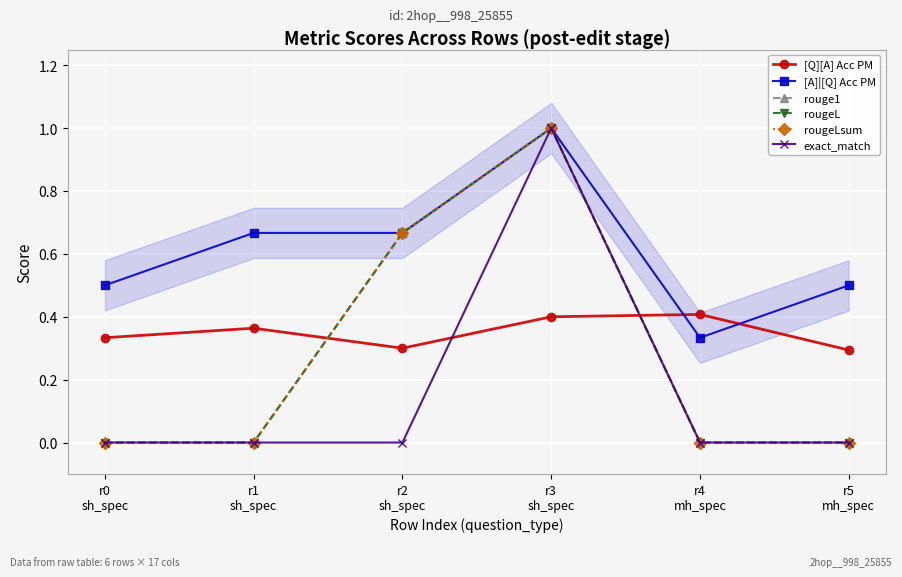

At how many categories does at least one series exceed 0?

6